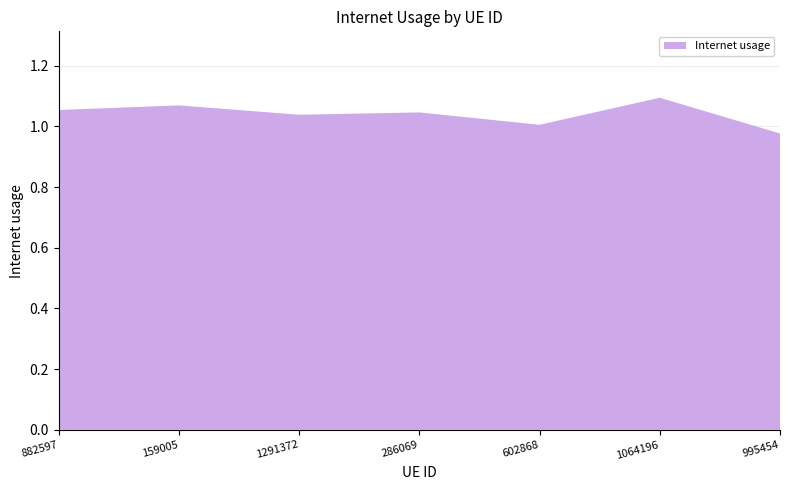

Reading left to right, list all the values displayed in this chart.

882597=1.1	159005=1.1	1291372=1.0	286069=1.0	602868=1.0	1064196=1.1	995454=1.0